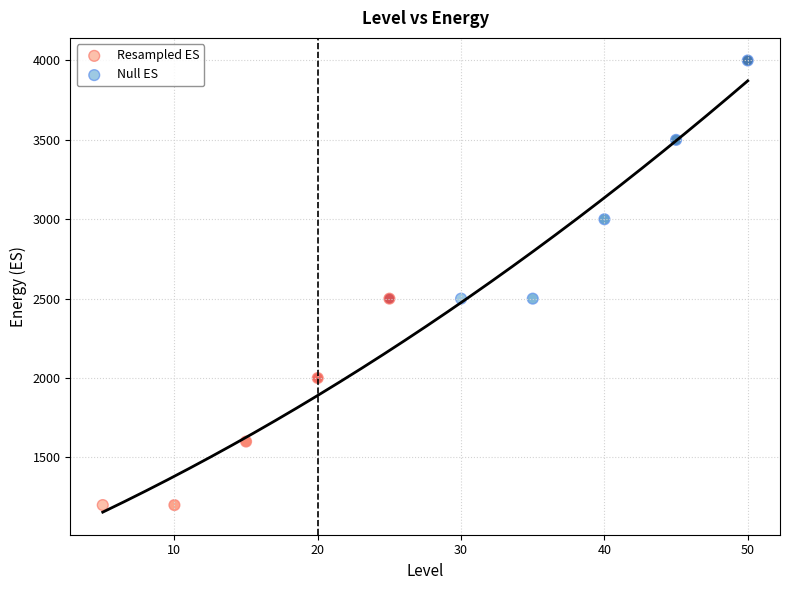

What are all the series names shown in the legend?

Resampled ES, Null ES